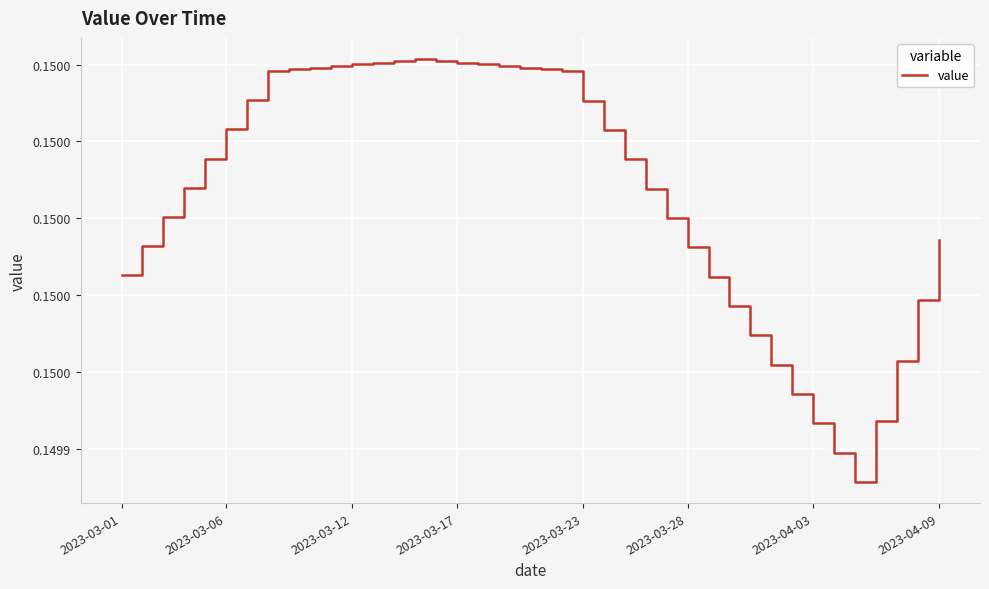

Does the chart have visible grid lines?

Yes